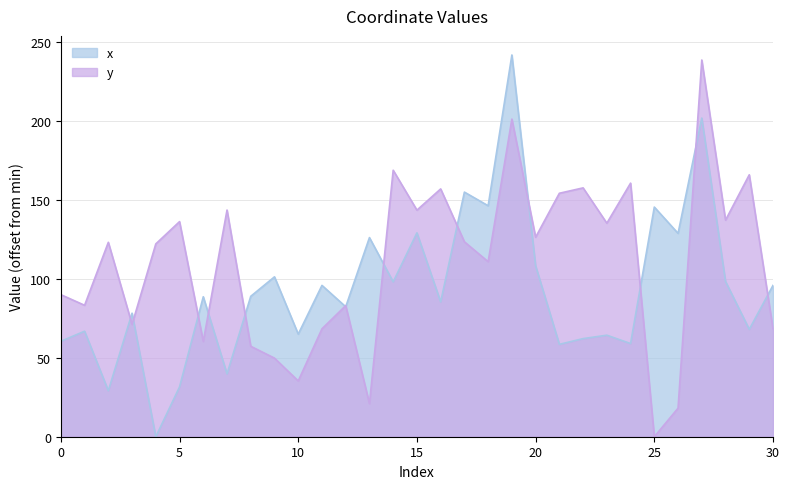

The value of x at 27 is 346.5. True or false?

False